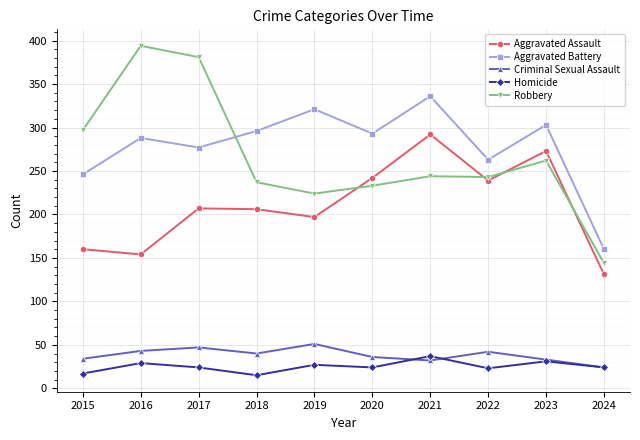

What is the value of the Aggravated Assault point at the 9th from the left?

273